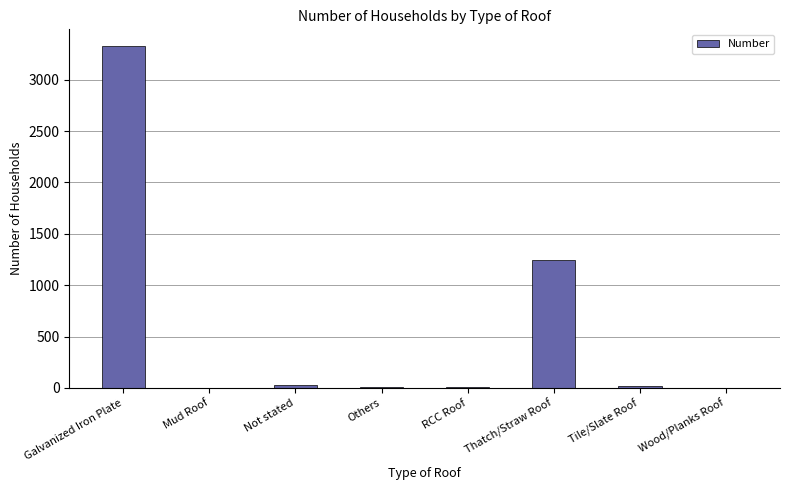

What is the maximum value shown in the chart?

3324